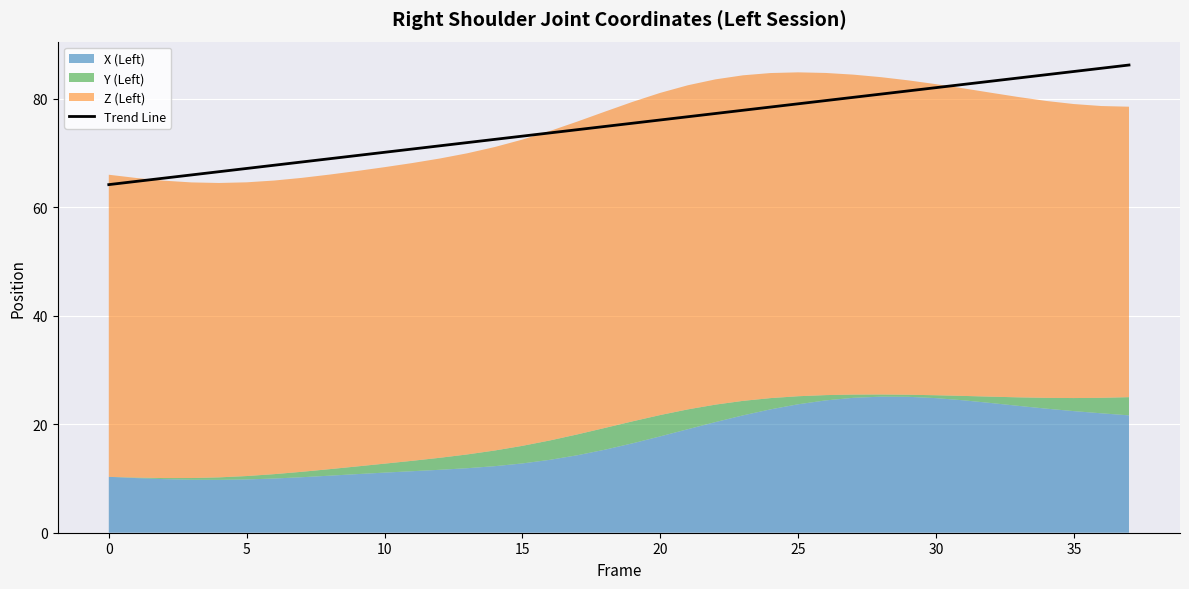

What is the maximum value for Trend Line?

86.2